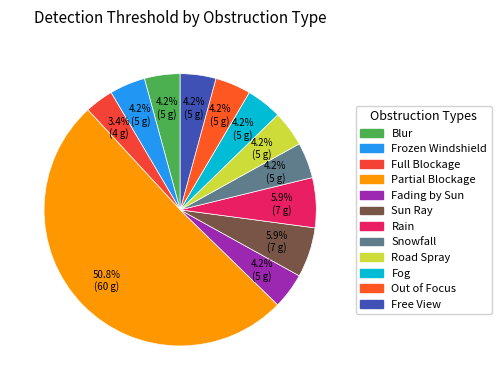

How many segments does this pie chart have?

12